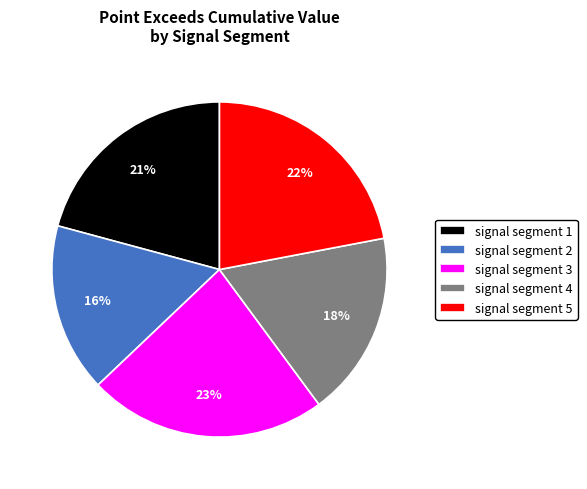

Which category has the biggest portion of the pie?

signal segment 3